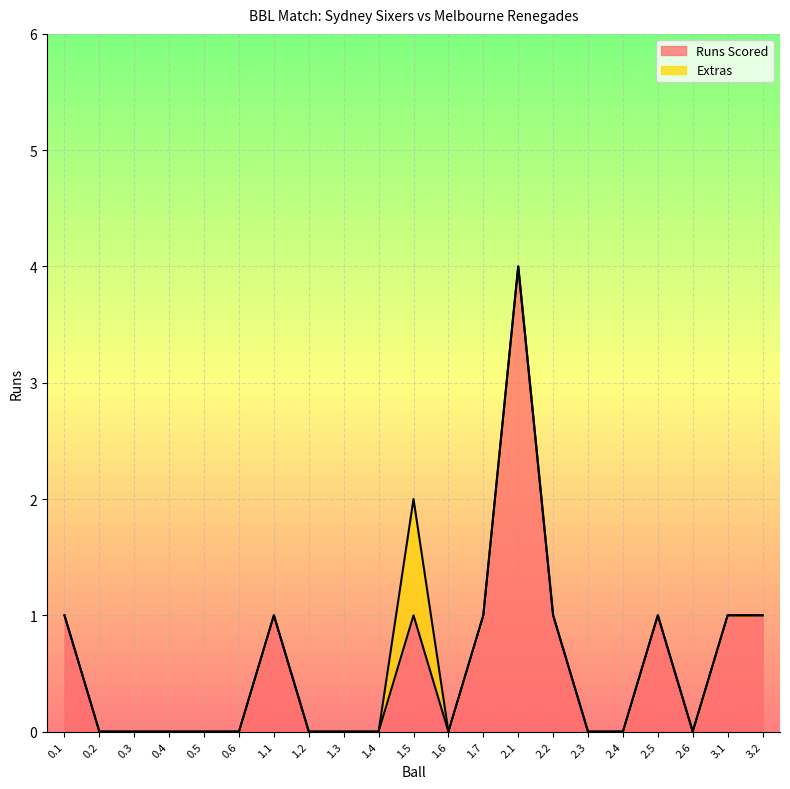

Reading left to right, what are all the values shown in this chart?

1	0	0	0	0	0	1	0	0	0	1	0	1	4	1	0	0	1	0	1	1